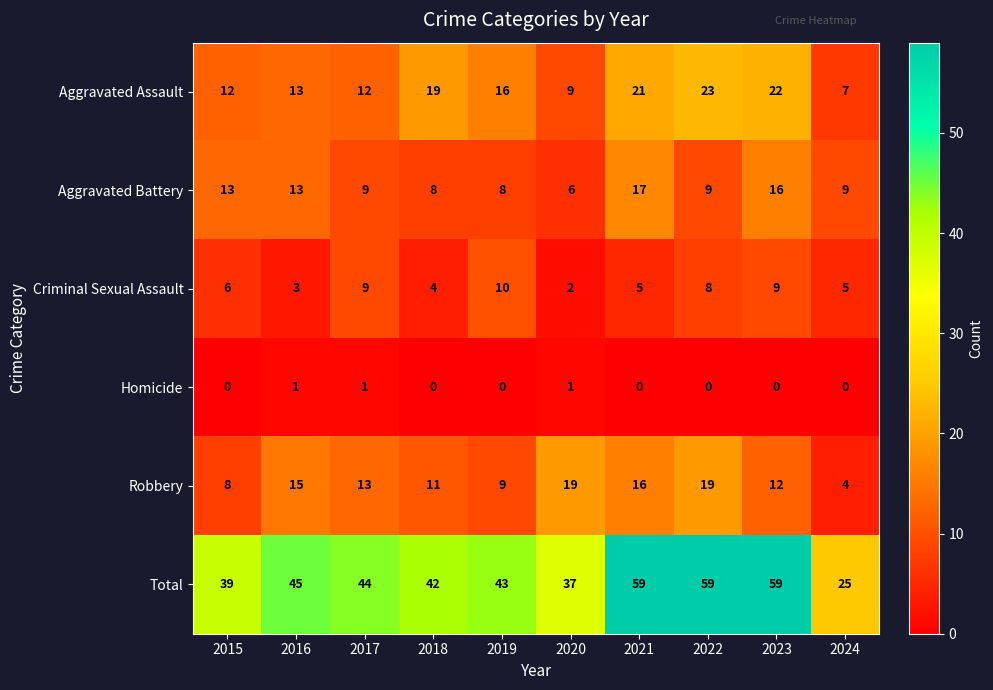

What is the total value across all series at 2015?

78